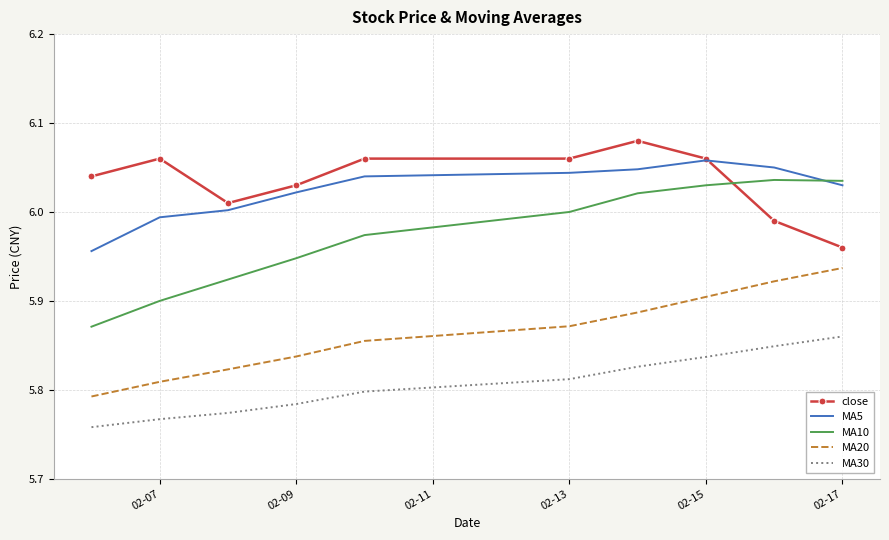

List the series in order of their peak value, lowest first.

MA30, MA20, MA10, MA5, close